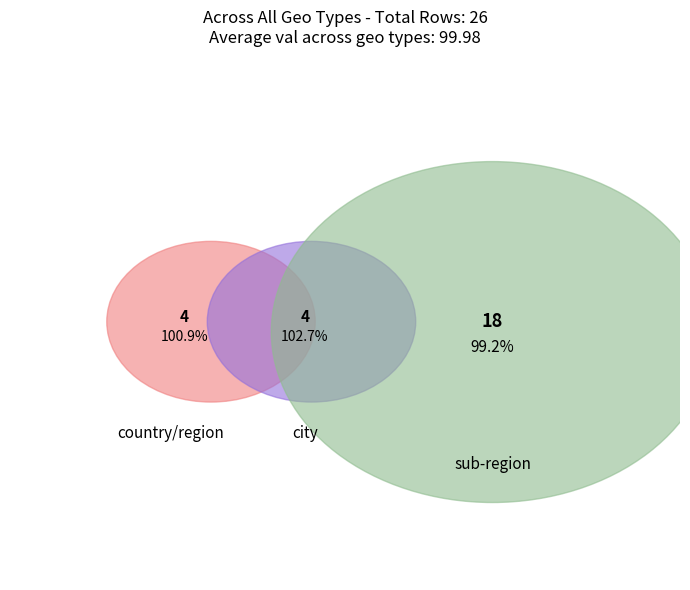

Is country/region the majority of the pie?

No